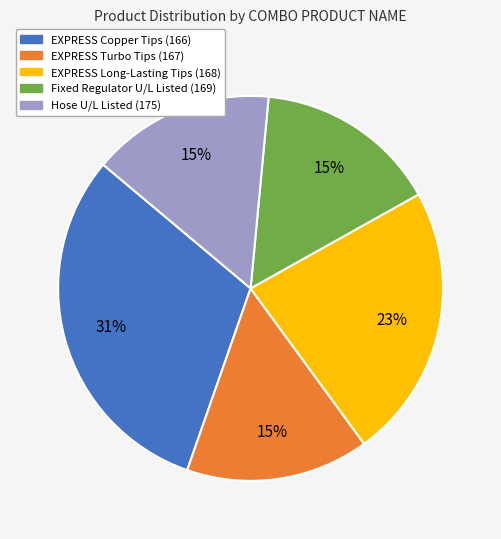

The Hose U/L Listed (175) slice represents 15% of the pie. True or false?

True